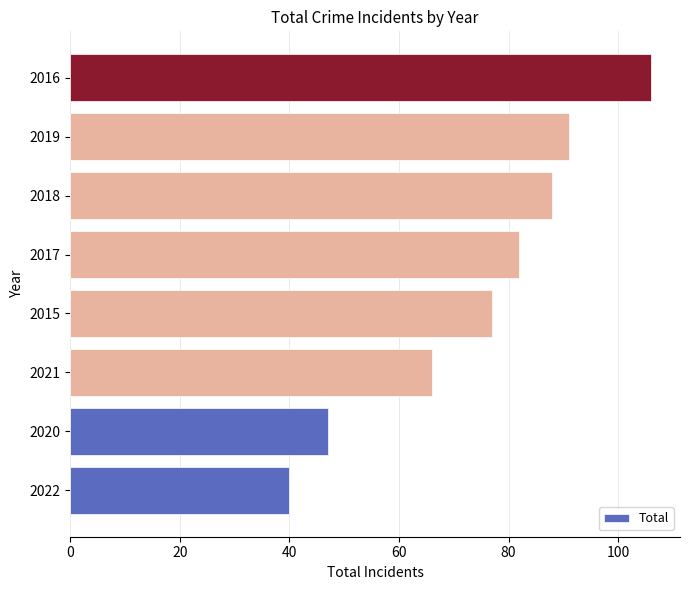

How many values are below 82?

4